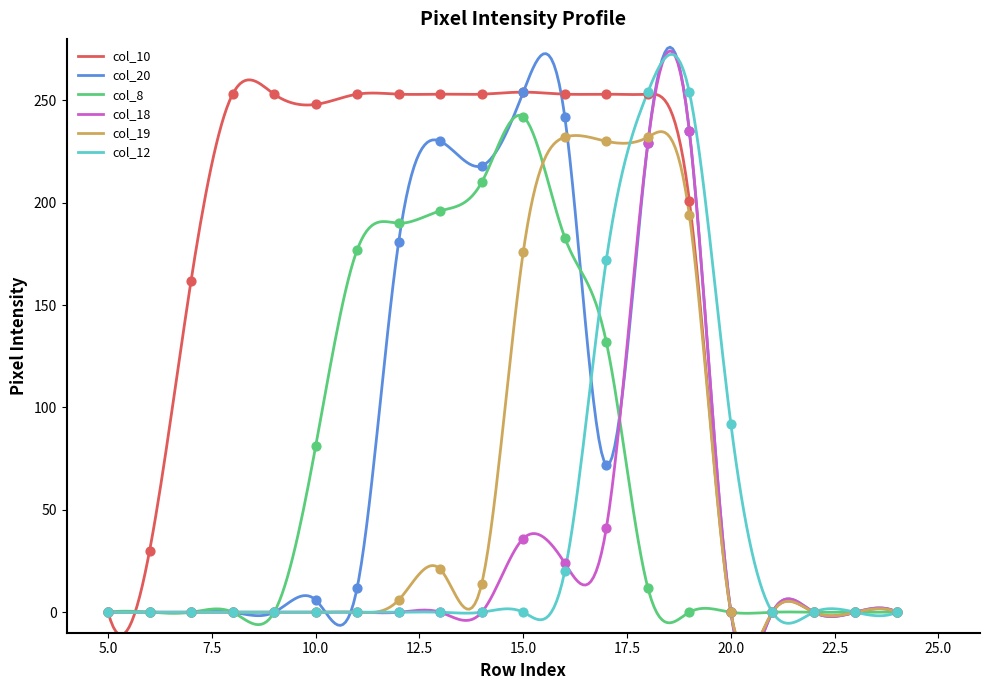

Which series has the largest total across all categories?

col_10